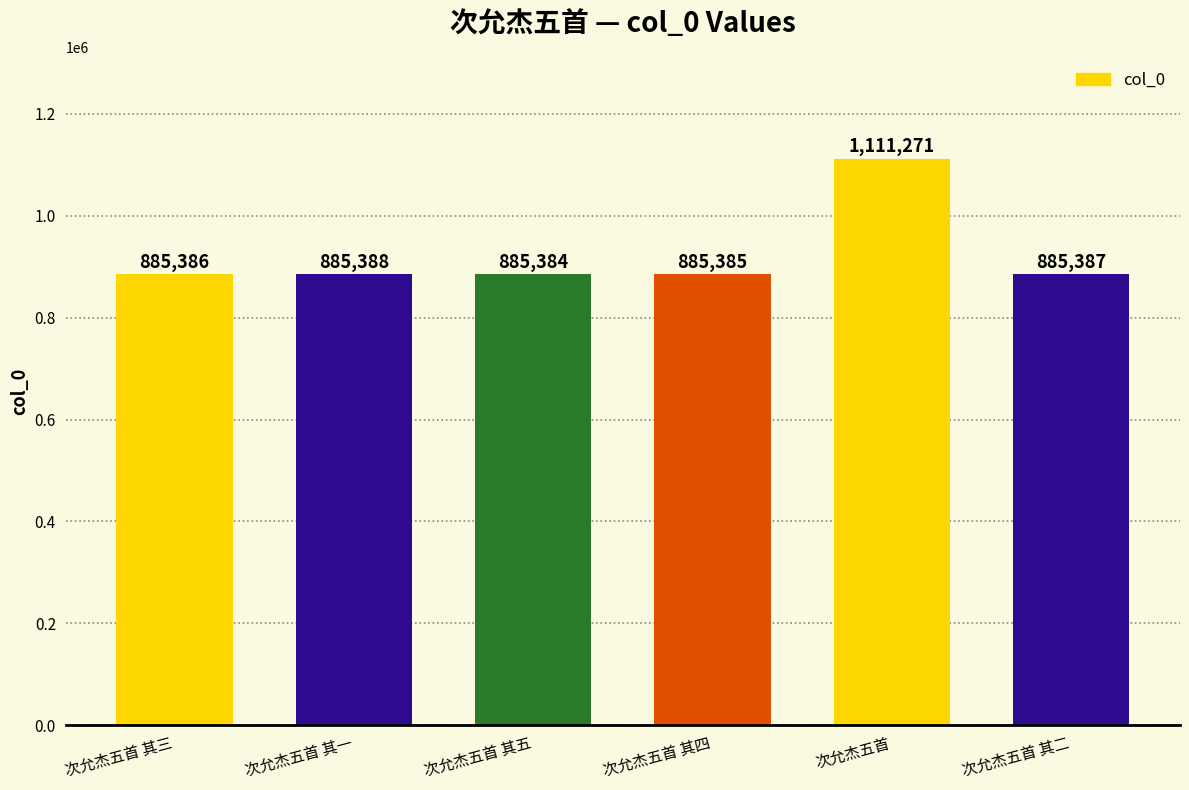

Reading right to left, list all the values displayed in this chart.

次允杰五首 其二=885387	次允杰五首=1111271	次允杰五首 其四=885385	次允杰五首 其五=885384	次允杰五首 其一=885388	次允杰五首 其三=885386